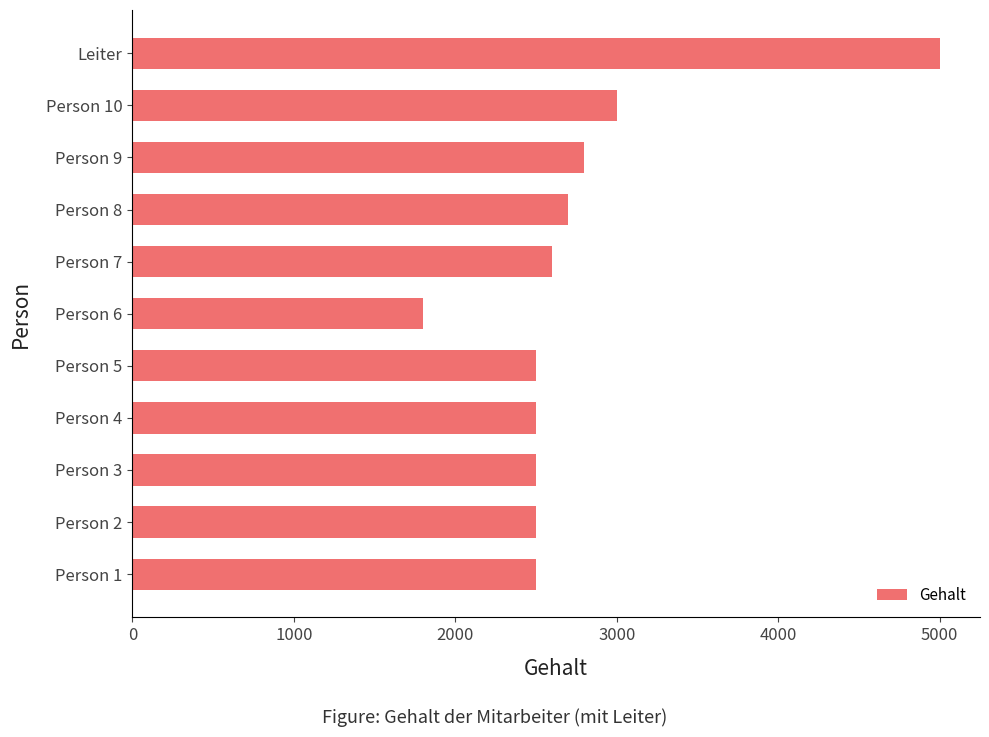

What value does the data have at Leiter, to the nearest 50?

5000